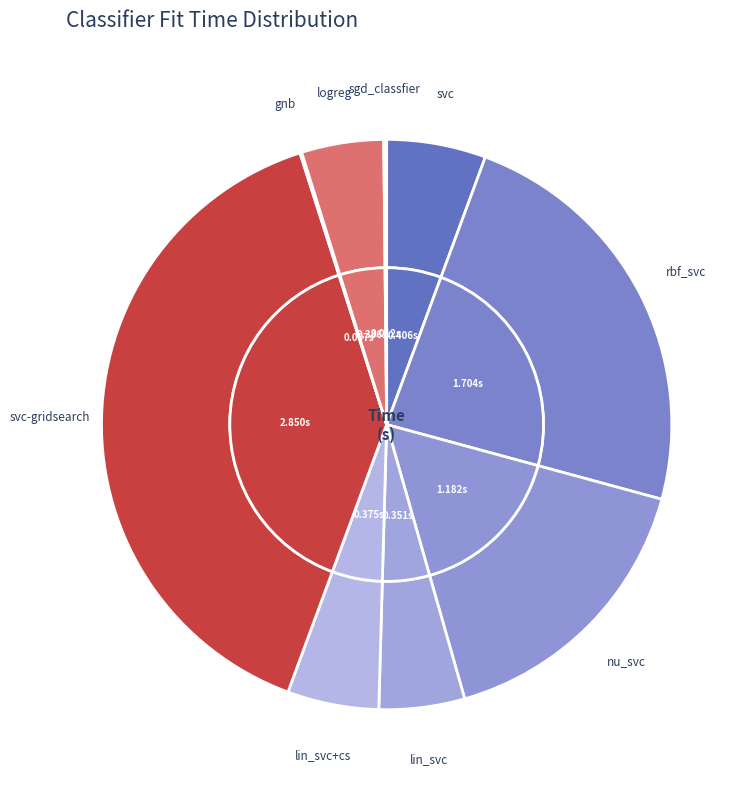

To the nearest percent, what is the difference between the largest and smallest slice percentages?

39%